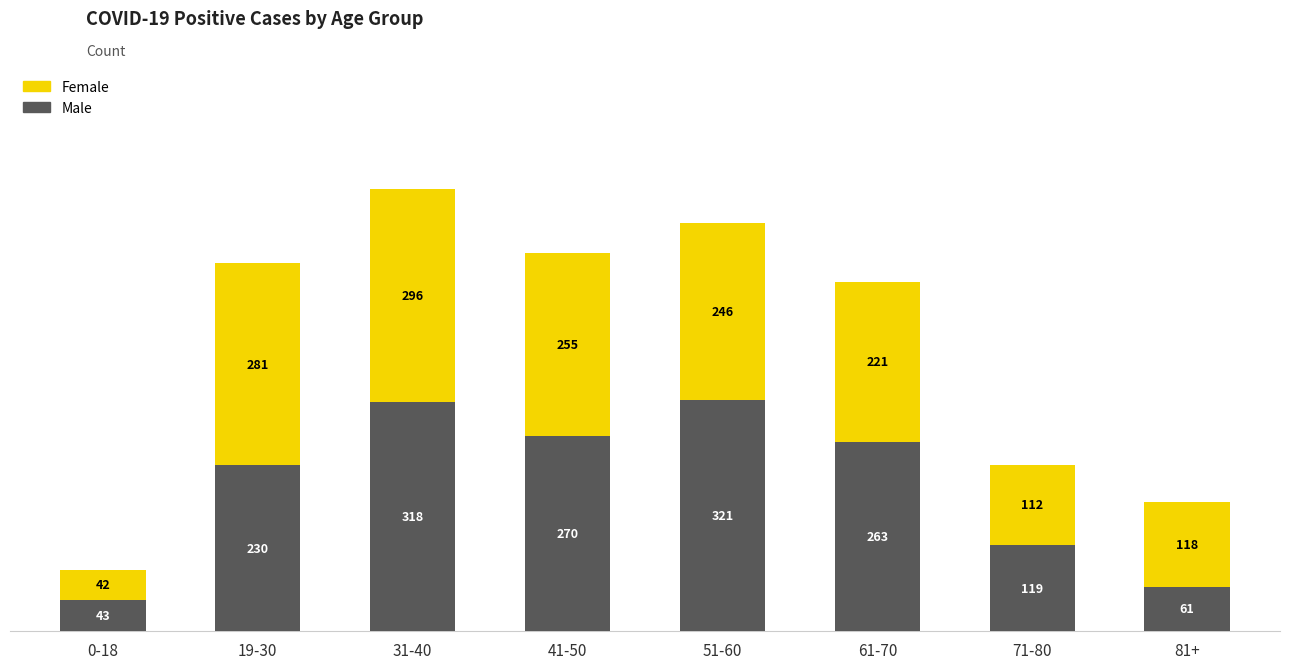

What is the difference between the Male values at 71-80 and 81+?

58